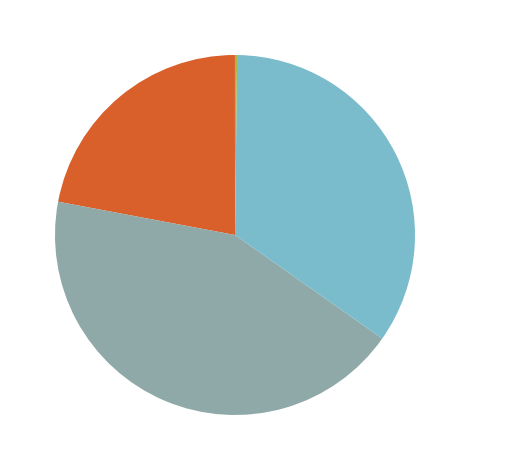

Does any single category account for the majority?

No